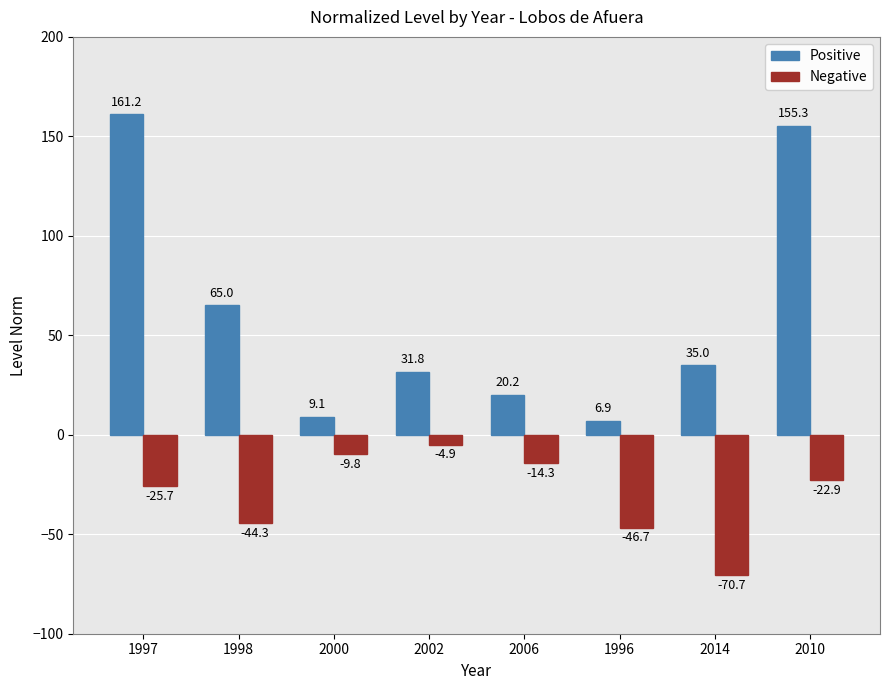

The value of Negative at 1998 is -44.3. True or false?

True